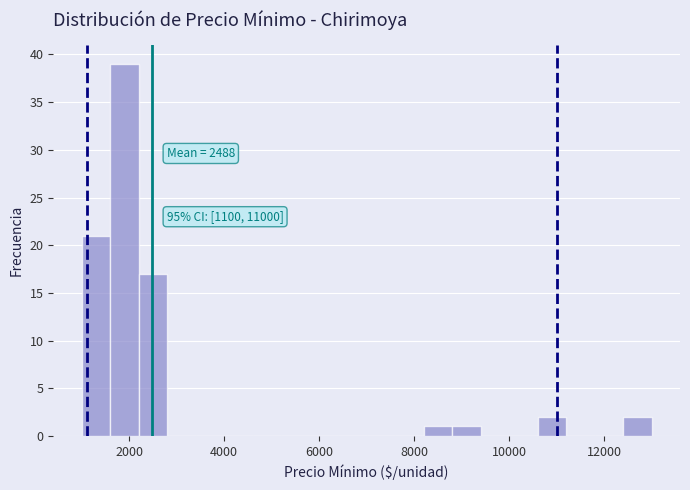

Around what value on the x-axis is the tallest bar? Give the approximate position of its centre, as read against the axis.

2000